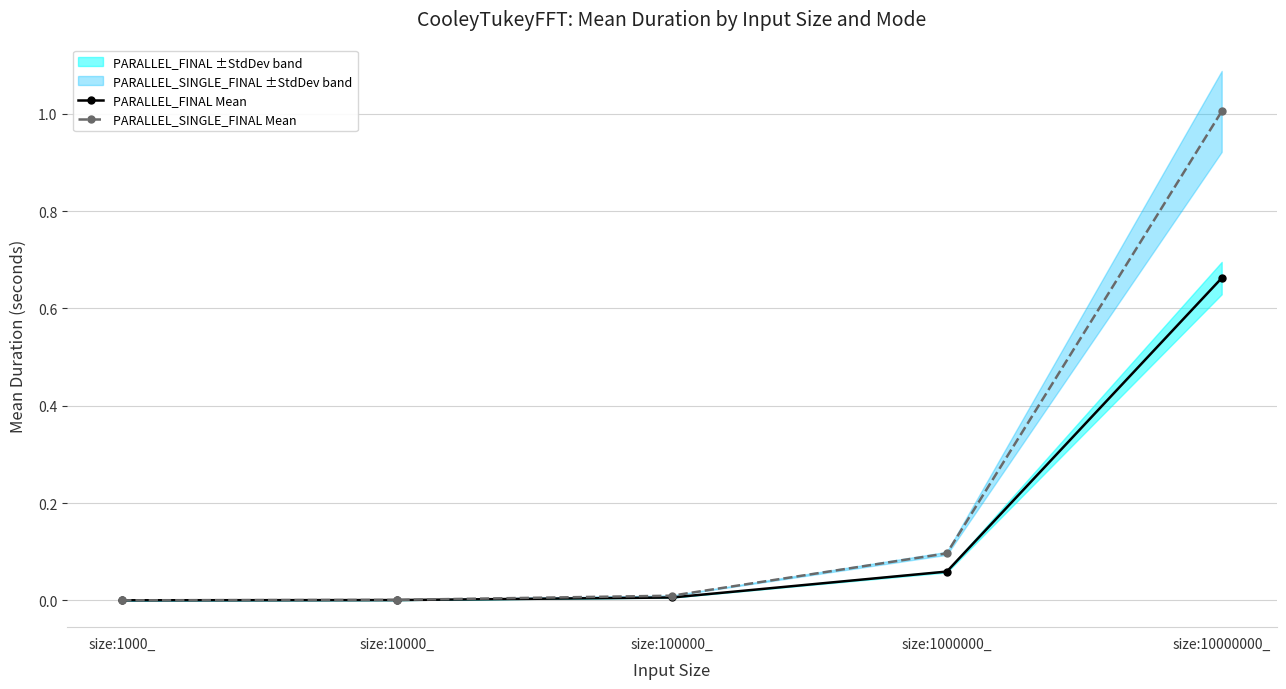

Which category has the highest value in the PARALLEL_SINGLE_FINAL Mean series?

size:10000000_